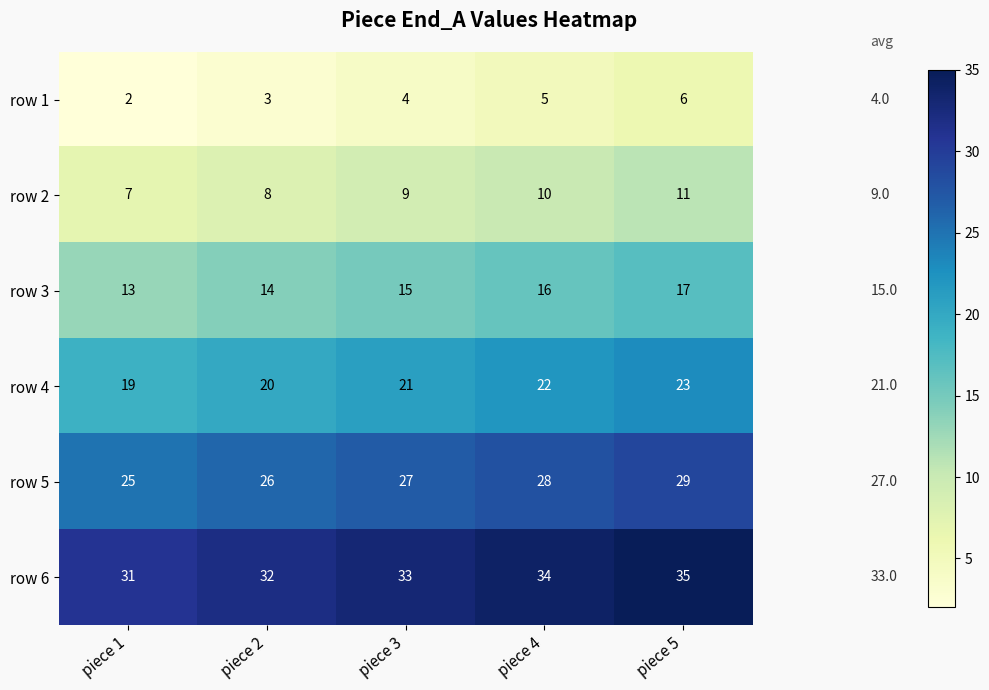

What is the average value of the row 4 series?

21